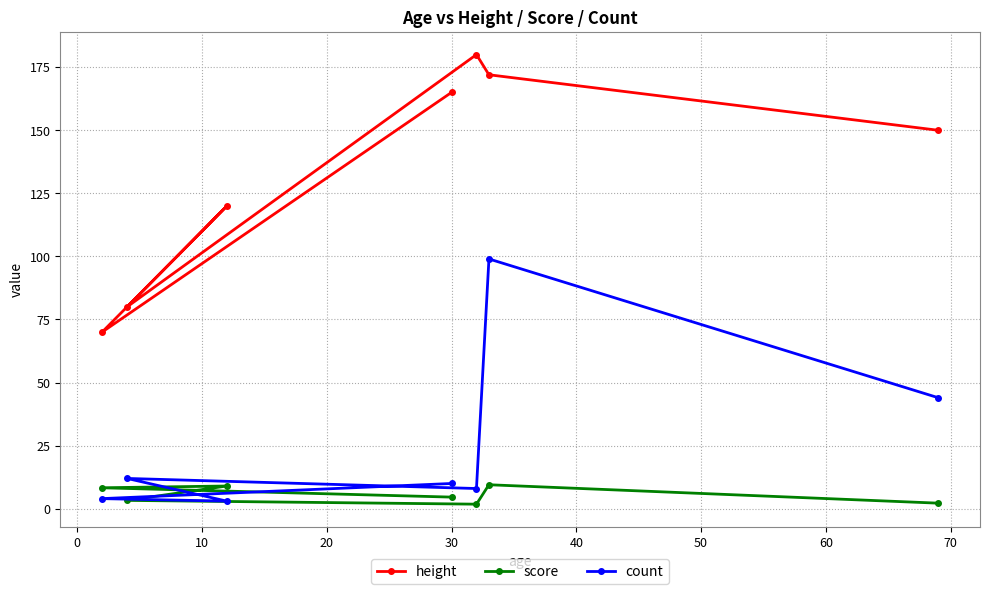

What is the highest value of the count series?

99.0